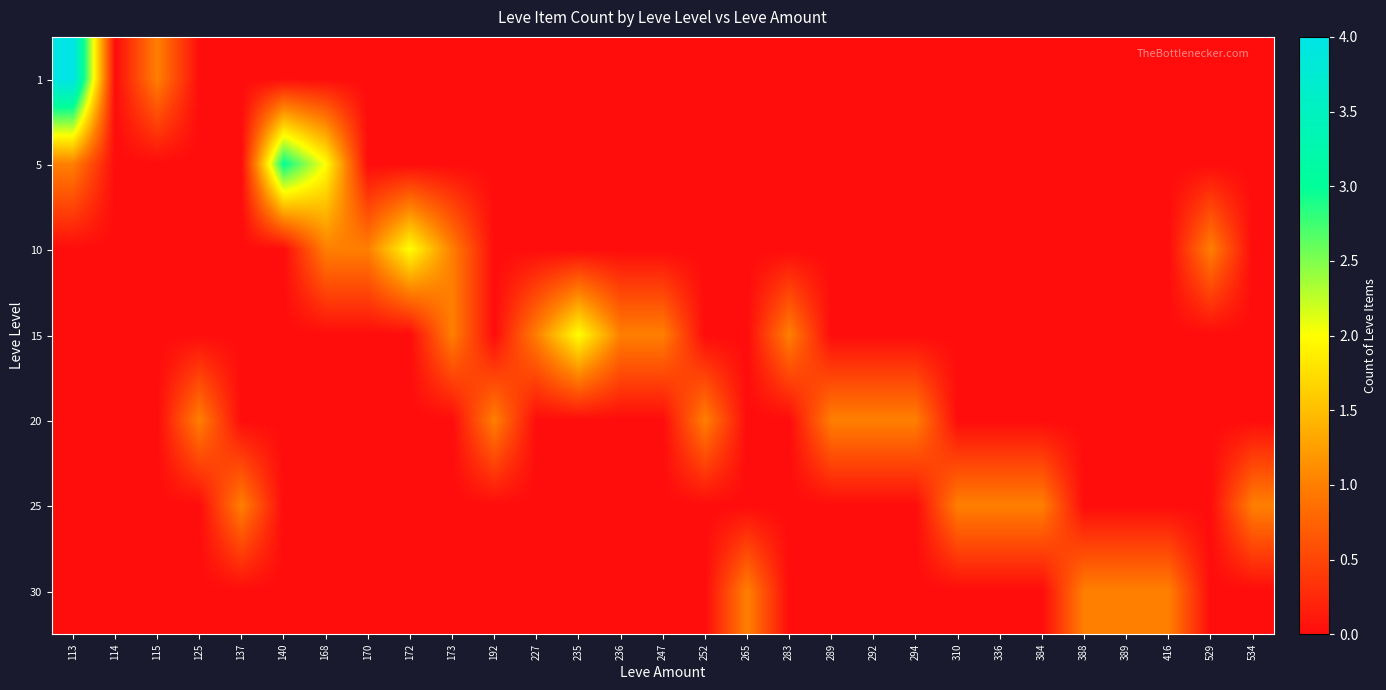

Reading left to right, transcribe all the data shown in this chart.

1: 113=4	114=0	115=1	125=0	137=0	140=0	168=0	170=0	172=0	173=0	192=0	227=0	235=0	236=0	247=0	252=0	265=0	283=0	289=0	292=0	294=0	310=0	336=0	384=0	388=0	389=0	416=0	529=0	534=0
5: 113=1	114=0	115=0	125=0	137=0	140=3	168=2	170=0	172=0	173=0	192=0	227=0	235=0	236=0	247=0	252=0	265=0	283=0	289=0	292=0	294=0	310=0	336=0	384=0	388=0	389=0	416=0	529=0	534=0
10: 113=0	114=0	115=0	125=0	137=0	140=0	168=1	170=1	172=2	173=1	192=0	227=0	235=0	236=0	247=0	252=0	265=0	283=0	289=0	292=0	294=0	310=0	336=0	384=0	388=0	389=0	416=0	529=1	534=0
15: 113=0	114=0	115=0	125=0	137=0	140=0	168=0	170=0	172=0	173=1	192=0	227=1	235=2	236=1	247=1	252=0	265=0	283=1	289=0	292=0	294=0	310=0	336=0	384=0	388=0	389=0	416=0	529=0	534=0
20: 113=0	114=0	115=0	125=1	137=0	140=0	168=0	170=0	172=0	173=0	192=1	227=0	235=0	236=0	247=0	252=1	265=0	283=0	289=1	292=1	294=1	310=0	336=0	384=0	388=0	389=0	416=0	529=0	534=0
25: 113=0	114=0	115=0	125=0	137=1	140=0	168=0	170=0	172=0	173=0	192=0	227=0	235=0	236=0	247=0	252=0	265=0	283=0	289=0	292=0	294=0	310=1	336=1	384=1	388=0	389=0	416=0	529=0	534=1
30: 113=0	114=0	115=0	125=0	137=0	140=0	168=0	170=0	172=0	173=0	192=0	227=0	235=0	236=0	247=0	252=0	265=1	283=0	289=0	292=0	294=0	310=0	336=0	384=0	388=1	389=1	416=1	529=0	534=0